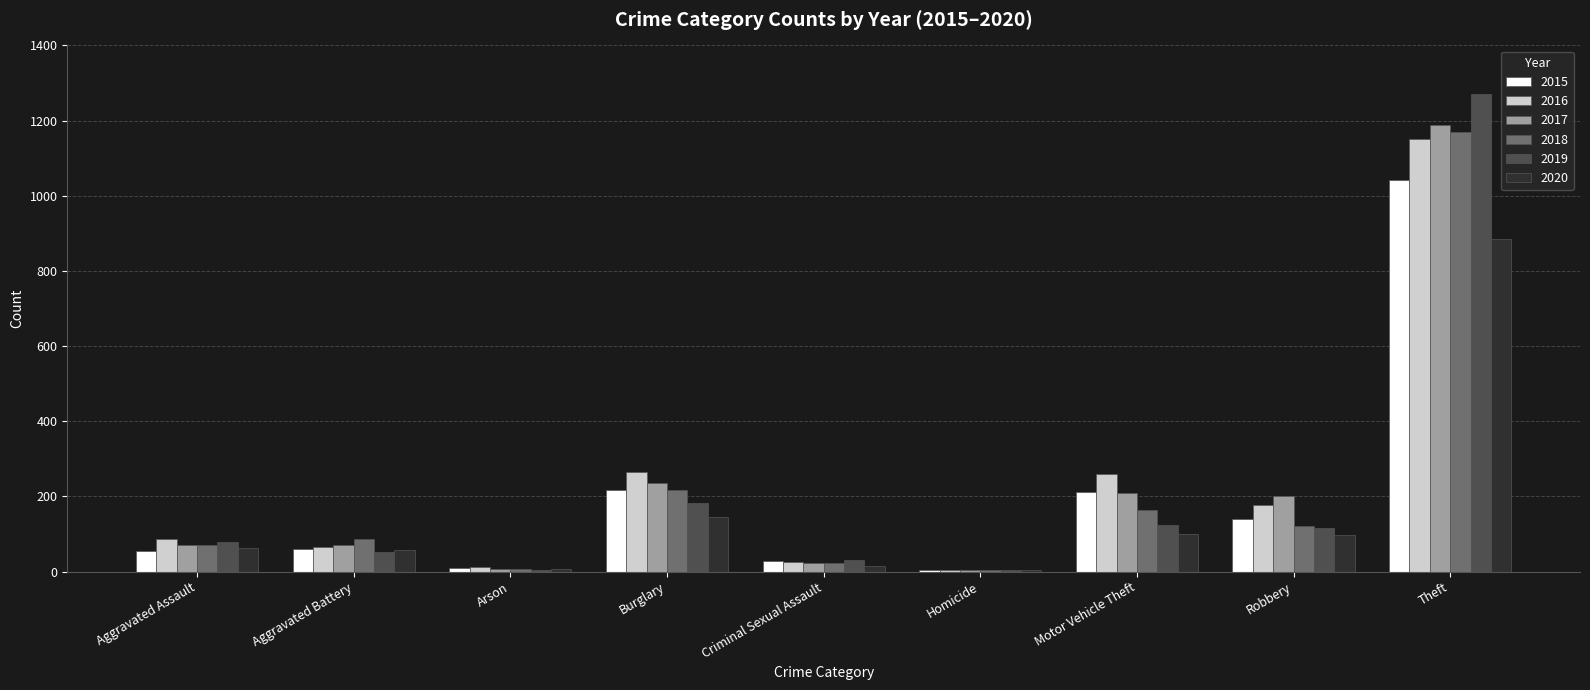

What is the sum of the 2019 values at Motor Vehicle Theft and Robbery?

239